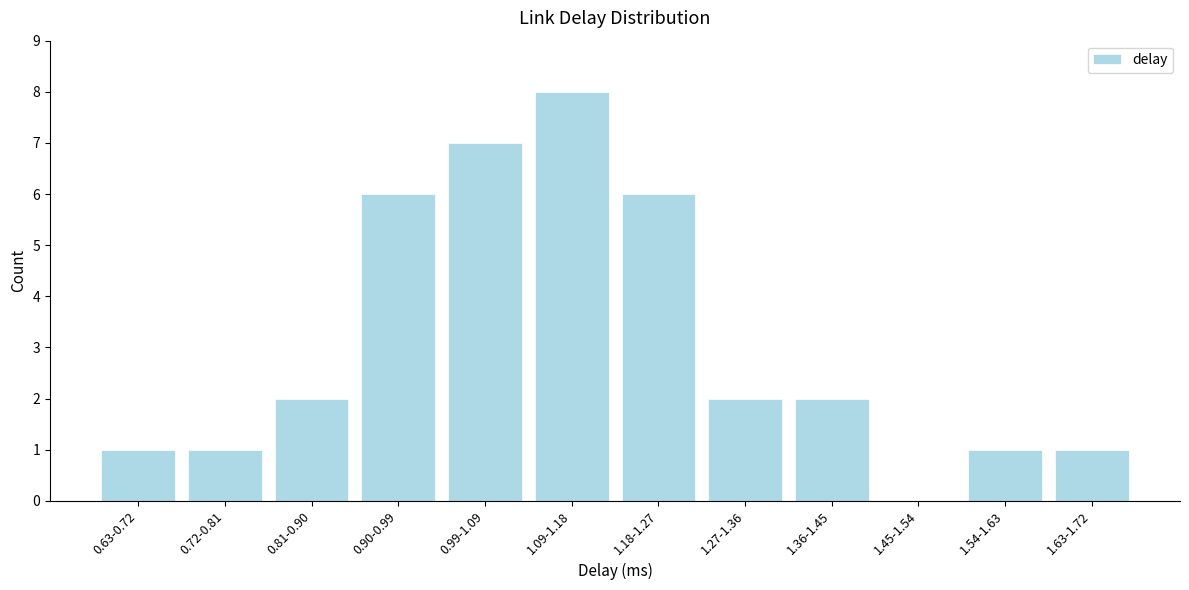

Reading left to right, list all the values displayed in this chart.

0.63-0.72=1	0.72-0.81=1	0.81-0.90=2	0.90-0.99=6	0.99-1.09=7	1.09-1.18=8	1.18-1.27=6	1.27-1.36=2	1.36-1.45=2	1.45-1.54=0	1.54-1.63=1	1.63-1.72=1